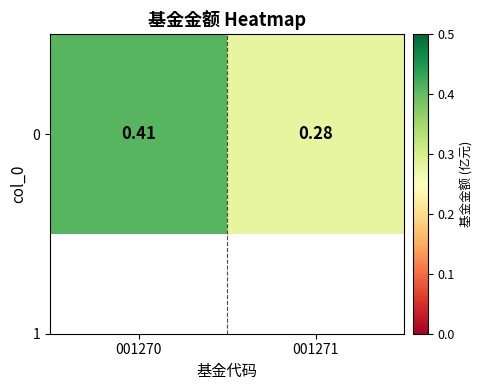

Reading left to right, what are all the values shown in this chart?

0.4	0.3